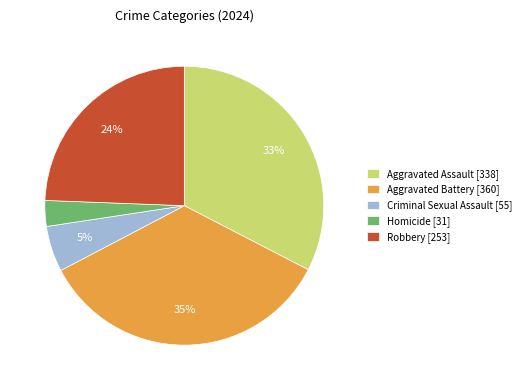

Is it true that Aggravated Assault is 42% of the pie?

False